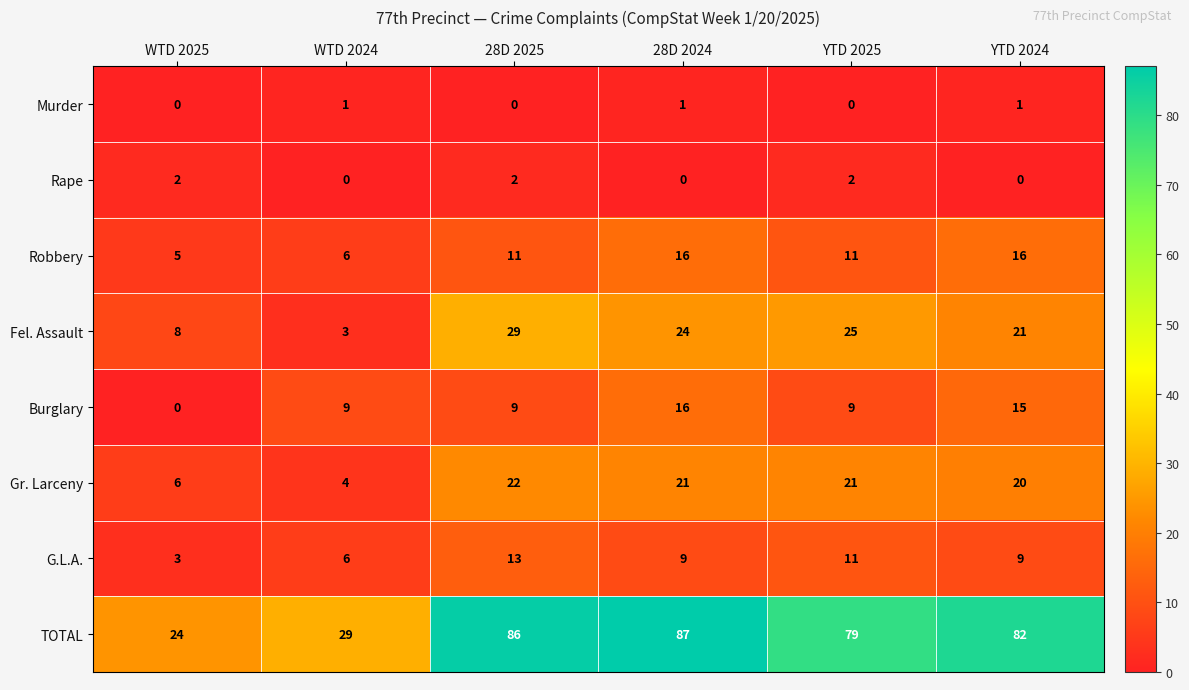

What is the difference between the Gr. Larceny values at 28D 2025 and WTD 2024?

18